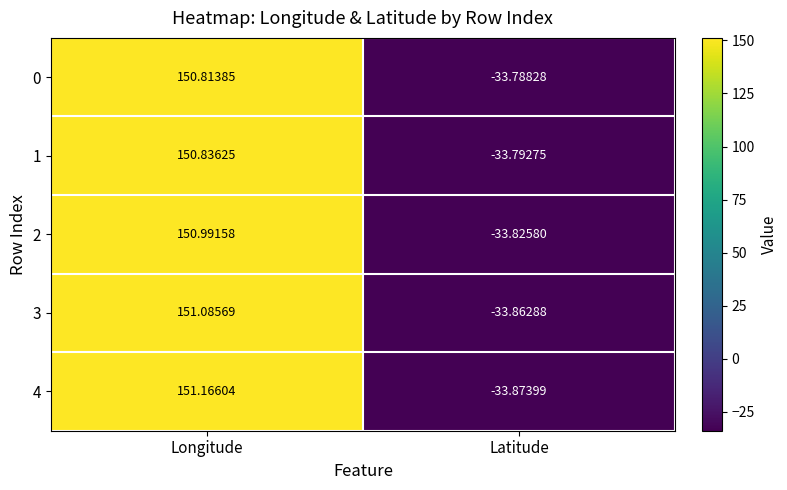

At which label does 1 first exceed 150?

Longitude